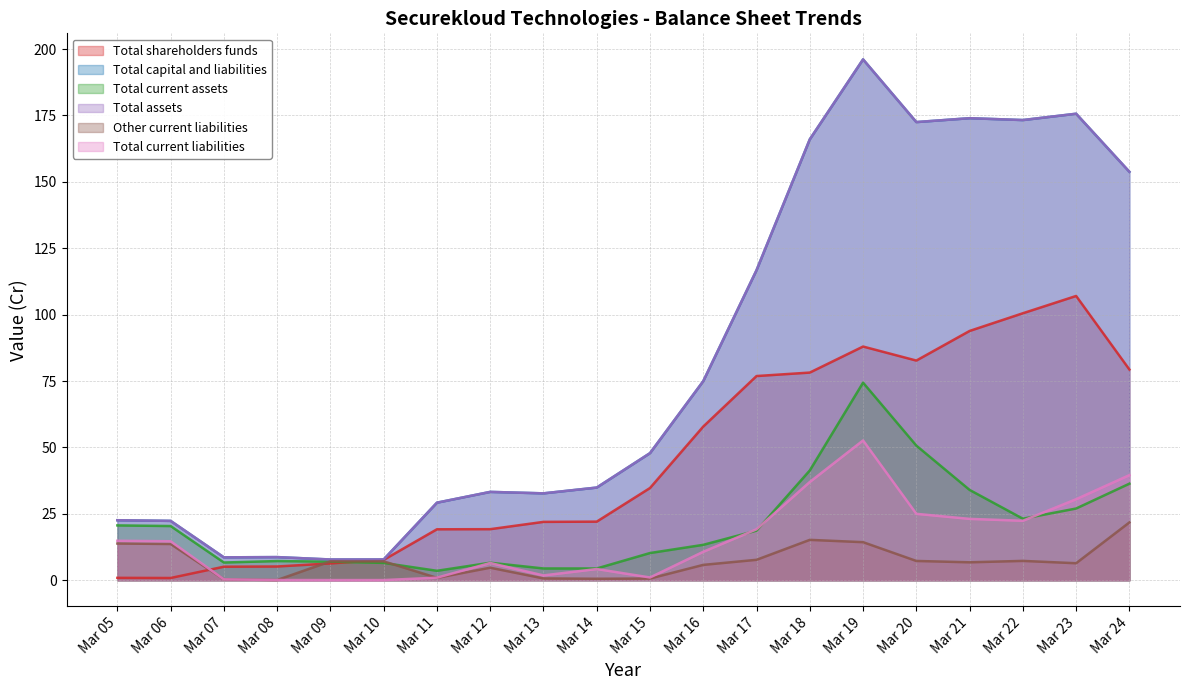

What is the difference between the second highest and minimum values in the Other current liabilities series?

15.1